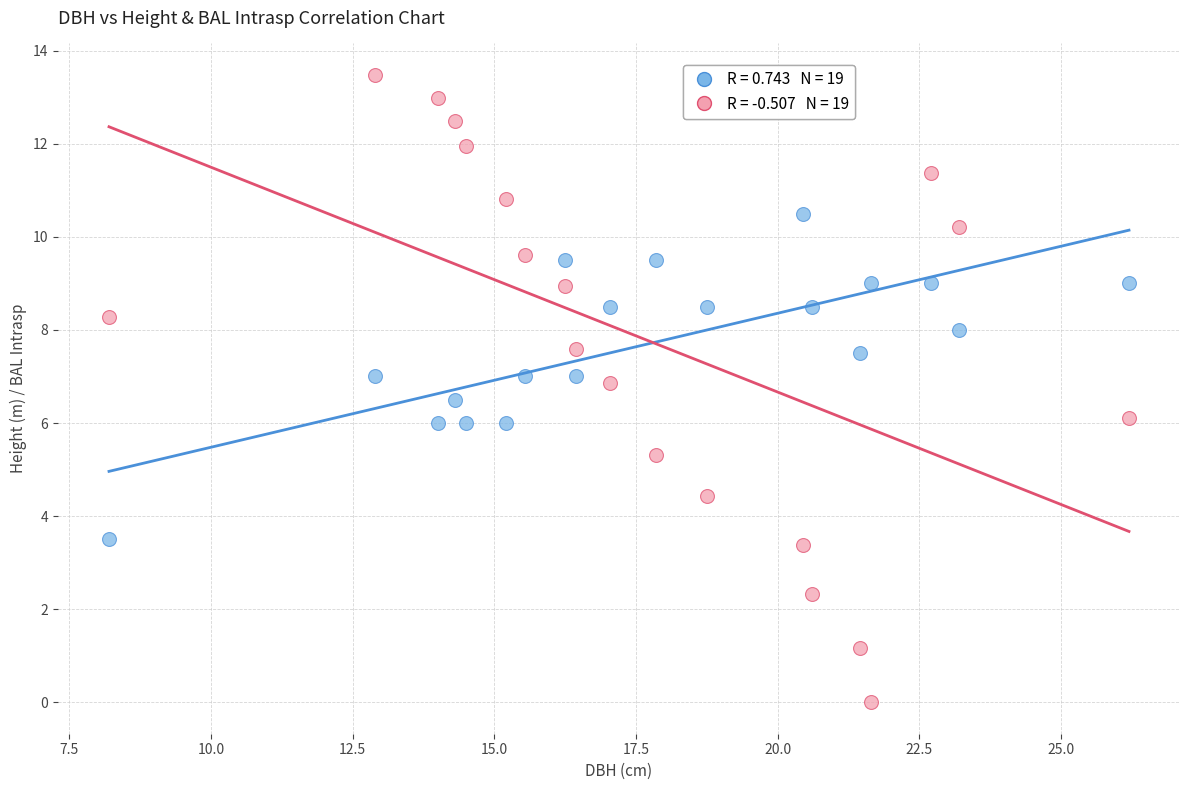

Across all data points, what is the range of Y values (max minus min)?

13.5